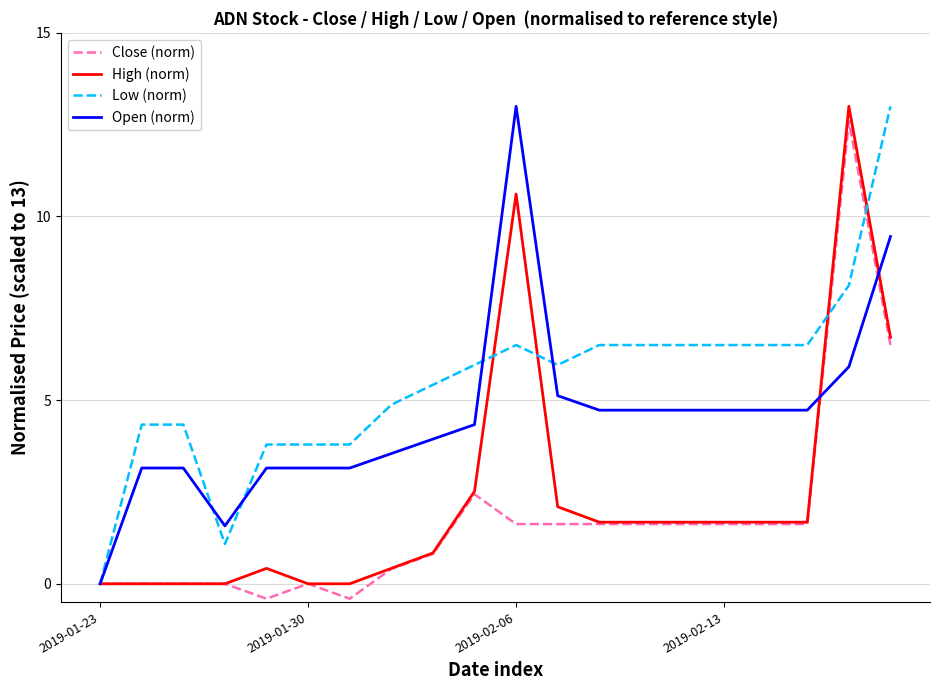

What is the minimum value shown in the chart?

-0.4